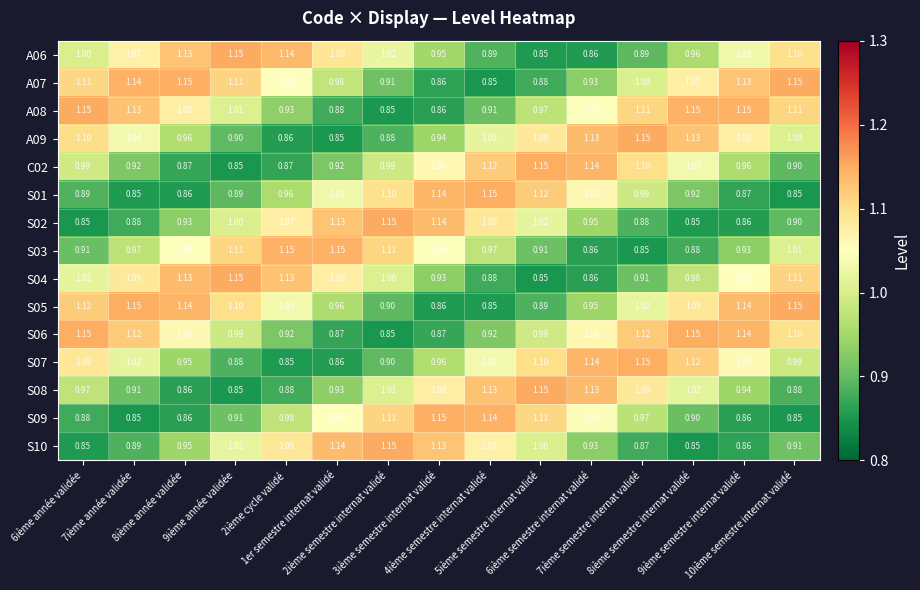

Count the number of categories in the chart.

15